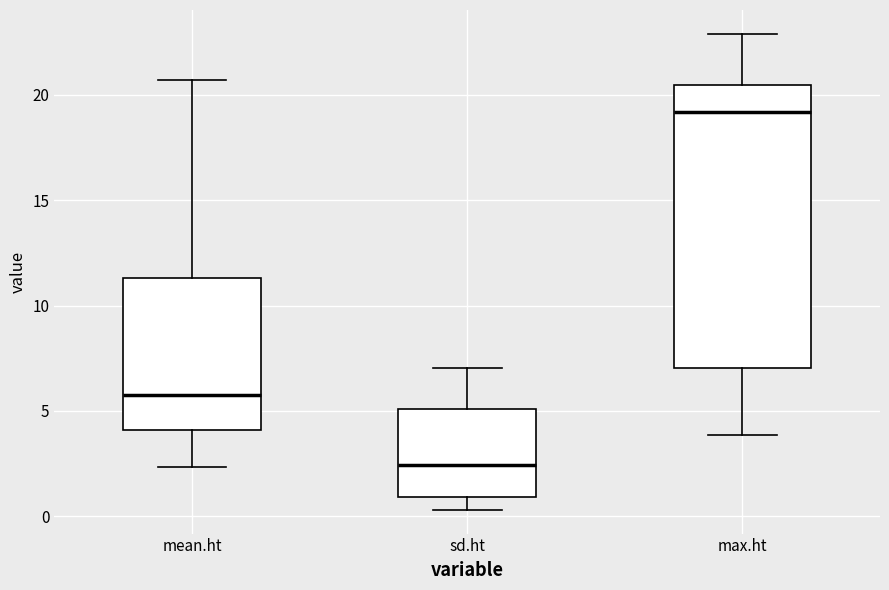

Reading left to right, read every box against the y-axis: the position of its median line, the range the box covers, and the ends of its whiskers. The values are not printed on the chart, so give them approximately, as read against the axis.

mean.ht: median 6.0, box 4.0 to 11.5, whiskers 2.5 to 20.5
sd.ht: median 2.5, box 1.0 to 5.0, whiskers 0.5 to 7.0
max.ht: median 19.0, box 7.0 to 20.5, whiskers 4.0 to 23.0